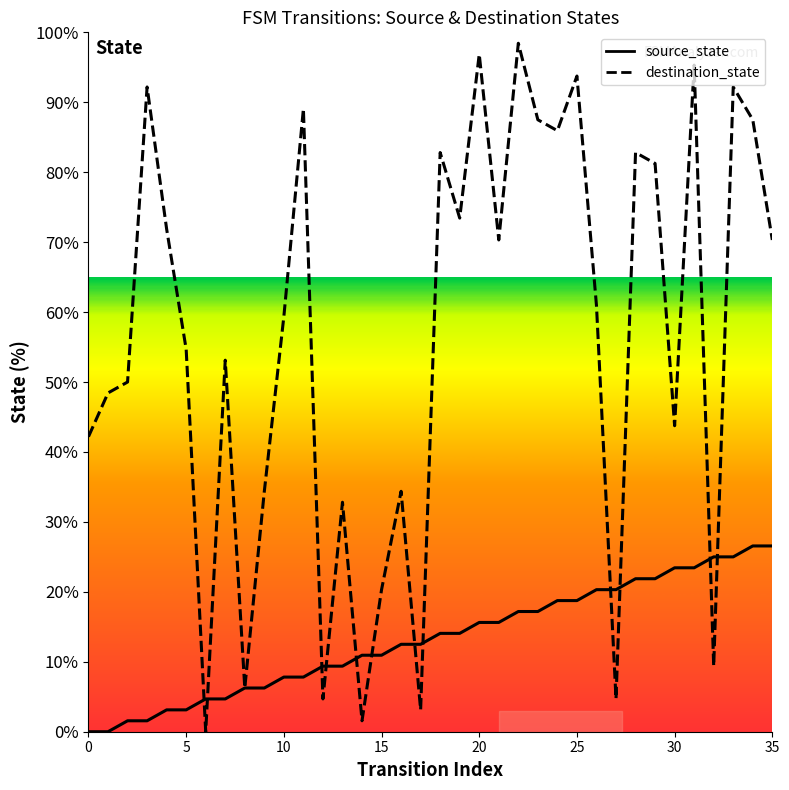

What is the value of the destination_state point at the 31st from the left?

43.8